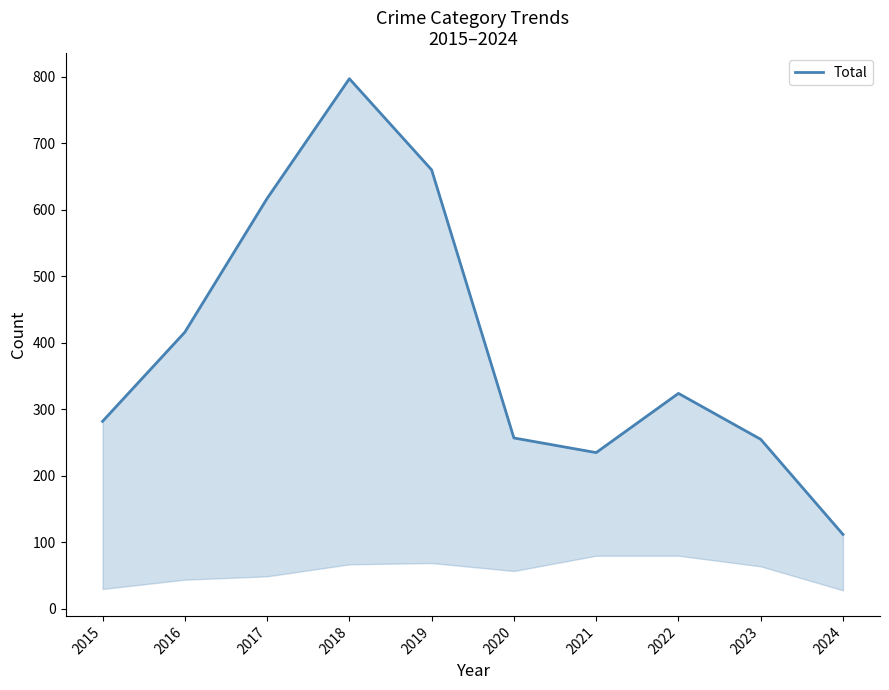

How many lines are shown in the chart?

1